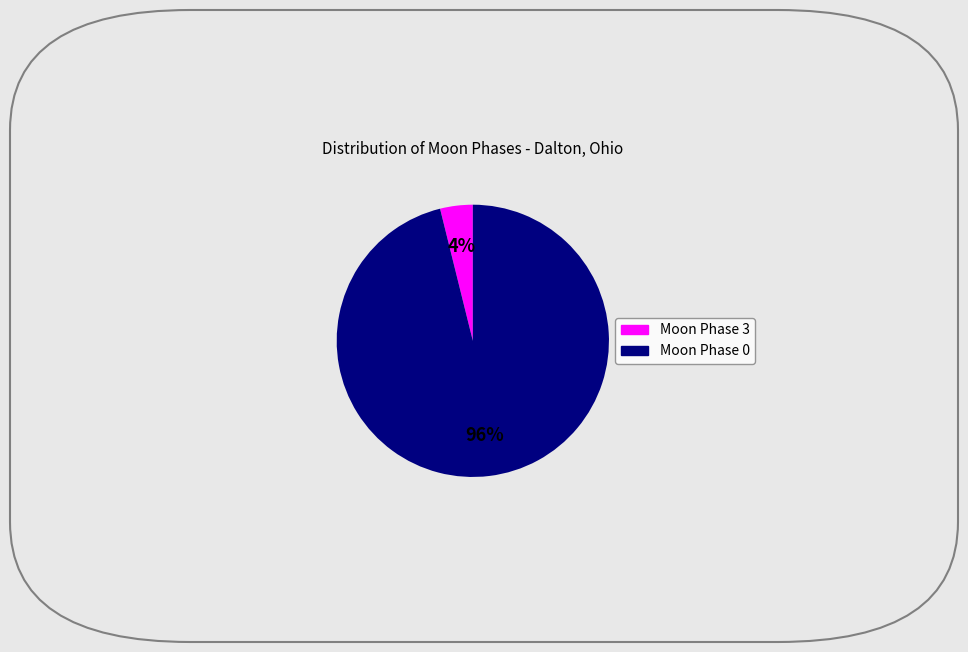

How many slices are in this pie chart?

2